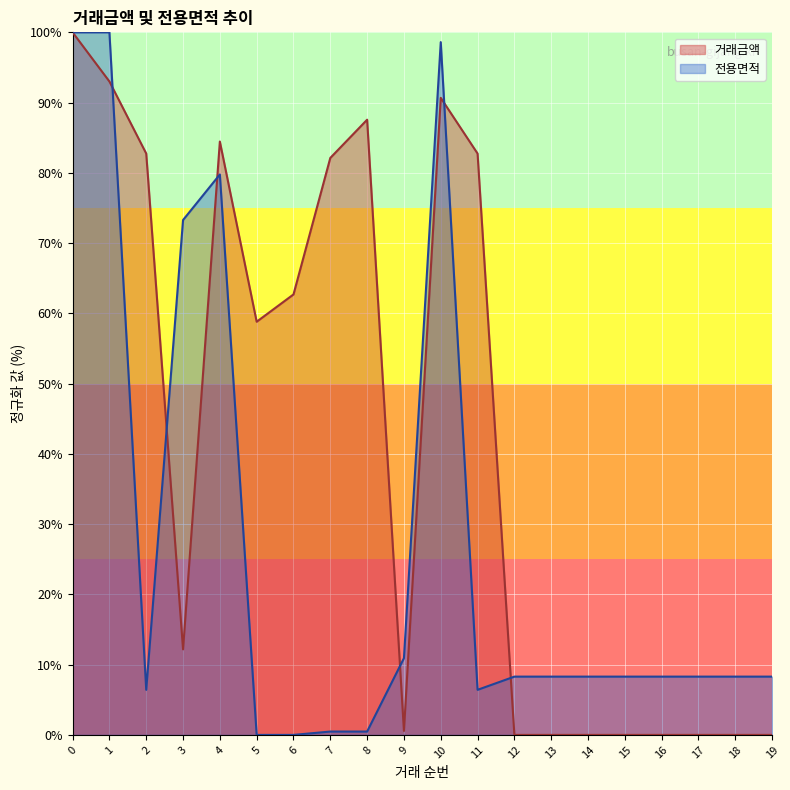

The 전용면적 series shows 10.2 at 11. True or false?

False